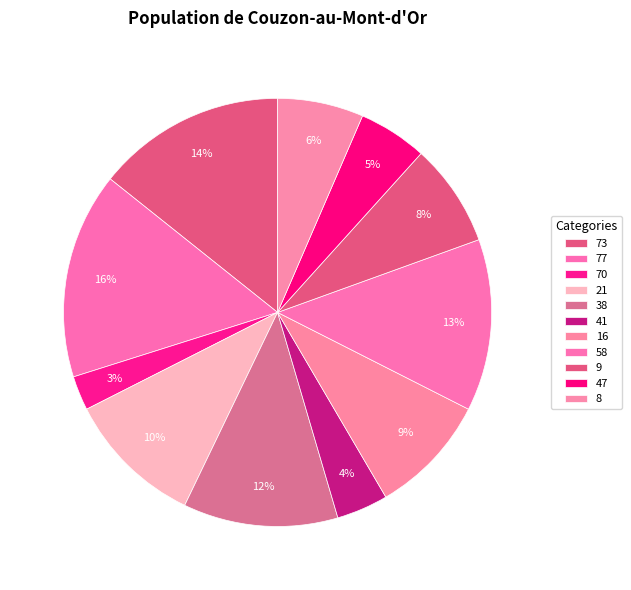

Is it true that 16 is 1% of the pie?

False